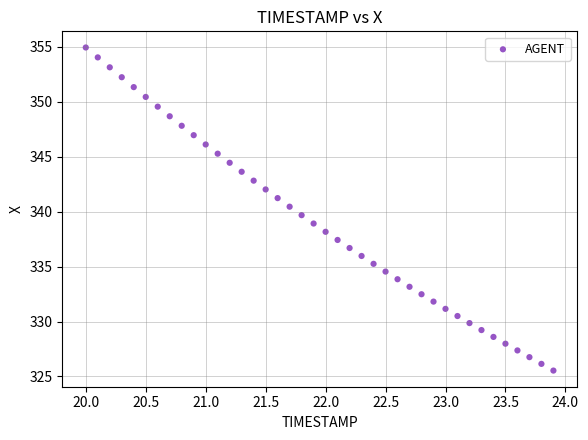

What is the range of X values (max minus min)?

3.9